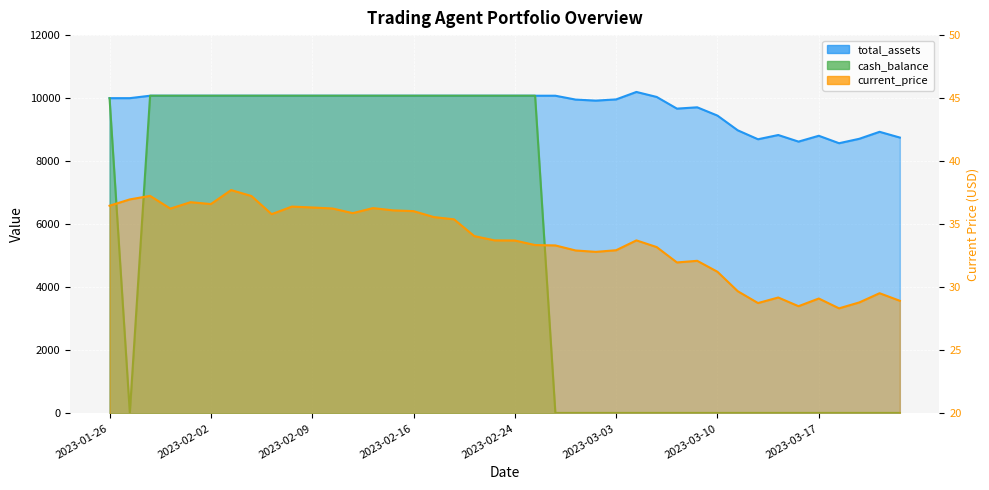

Reading left to right, list all the values displayed in this chart.

current_price: 2023-01-26=36.5	2023-01-27=37.0	2023-01-30=37.2	2023-01-31=36.2	2023-02-01=36.8	2023-02-02=36.6	2023-02-03=37.7	2023-02-06=37.2	2023-02-07=35.8	2023-02-08=36.4	2023-02-09=36.3	2023-02-10=36.2	2023-02-13=35.9	2023-02-14=36.3	2023-02-15=36.1	2023-02-16=36.0	2023-02-17=35.6	2023-02-21=35.4	2023-02-22=34.1	2023-02-23=33.7	2023-02-24=33.7	2023-02-27=33.4	2023-02-28=33.3	2023-03-01=32.9	2023-03-02=32.8	2023-03-03=32.9	2023-03-06=33.7	2023-03-07=33.2	2023-03-08=32.0	2023-03-09=32.1	2023-03-10=31.2	2023-03-13=29.7	2023-03-14=28.8	2023-03-15=29.2	2023-03-16=28.5	2023-03-17=29.1	2023-03-20=28.3	2023-03-21=28.8	2023-03-22=29.5	2023-03-23=28.9
total_assets: 2023-01-26=10000.0	2023-01-27=10000.0	2023-01-30=10077.4	2023-01-31=10077.4	2023-02-01=10077.4	2023-02-02=10077.4	2023-02-03=10077.4	2023-02-06=10077.4	2023-02-07=10077.4	2023-02-08=10077.4	2023-02-09=10077.4	2023-02-10=10077.4	2023-02-13=10077.4	2023-02-14=10077.4	2023-02-15=10077.4	2023-02-16=10077.4	2023-02-17=10077.4	2023-02-21=10077.4	2023-02-22=10077.4	2023-02-23=10077.4	2023-02-24=10077.4	2023-02-27=10077.4	2023-02-28=10077.4	2023-03-01=9954.8	2023-03-02=9921.9	2023-03-03=9960.8	2023-03-06=10196.9	2023-03-07=10038.5	2023-03-08=9667.8	2023-03-09=9709.6	2023-03-10=9446.5	2023-03-13=8980.2	2023-03-14=8696.2	2023-03-15=8830.7	2023-03-16=8621.4	2023-03-17=8806.8	2023-03-20=8570.6	2023-03-21=8711.1	2023-03-22=8932.3	2023-03-23=8750.0
cash_balance: 2023-01-26=10000.0	2023-01-27=19.0	2023-01-30=10077.4	2023-01-31=10077.4	2023-02-01=10077.4	2023-02-02=10077.4	2023-02-03=10077.4	2023-02-06=10077.4	2023-02-07=10077.4	2023-02-08=10077.4	2023-02-09=10077.4	2023-02-10=10077.4	2023-02-13=10077.4	2023-02-14=10077.4	2023-02-15=10077.4	2023-02-16=10077.4	2023-02-17=10077.4	2023-02-21=10077.4	2023-02-22=10077.4	2023-02-23=10077.4	2023-02-24=10077.4	2023-02-27=10077.4	2023-02-28=14.3	2023-03-01=14.3	2023-03-02=14.3	2023-03-03=14.3	2023-03-06=14.3	2023-03-07=14.3	2023-03-08=14.3	2023-03-09=14.3	2023-03-10=14.3	2023-03-13=14.3	2023-03-14=14.3	2023-03-15=14.3	2023-03-16=14.3	2023-03-17=14.3	2023-03-20=14.3	2023-03-21=14.3	2023-03-22=14.3	2023-03-23=14.3